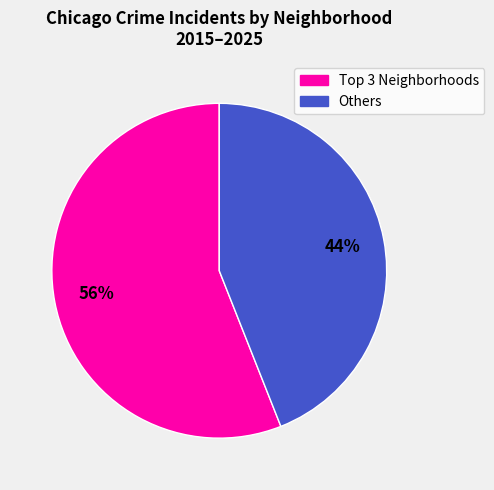

Is there any slice that represents more than half of the pie?

Yes